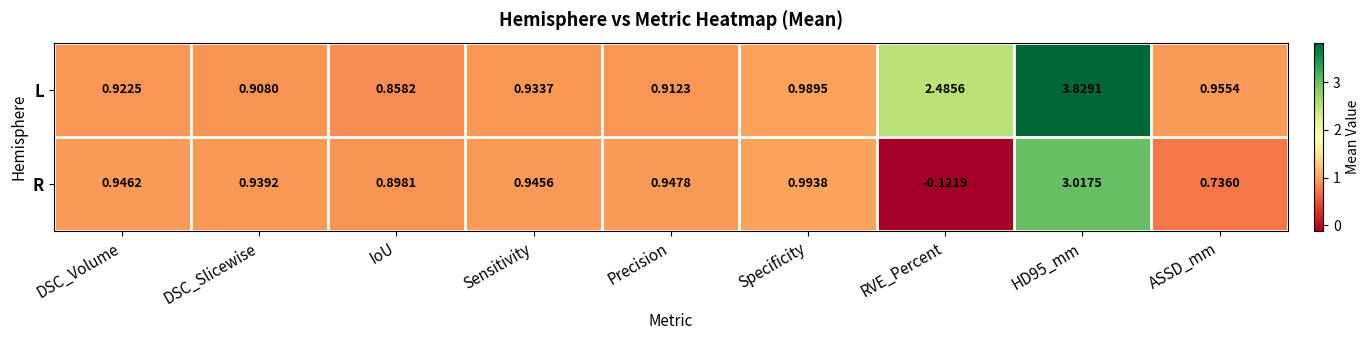

How many categories are shown in the chart?

9